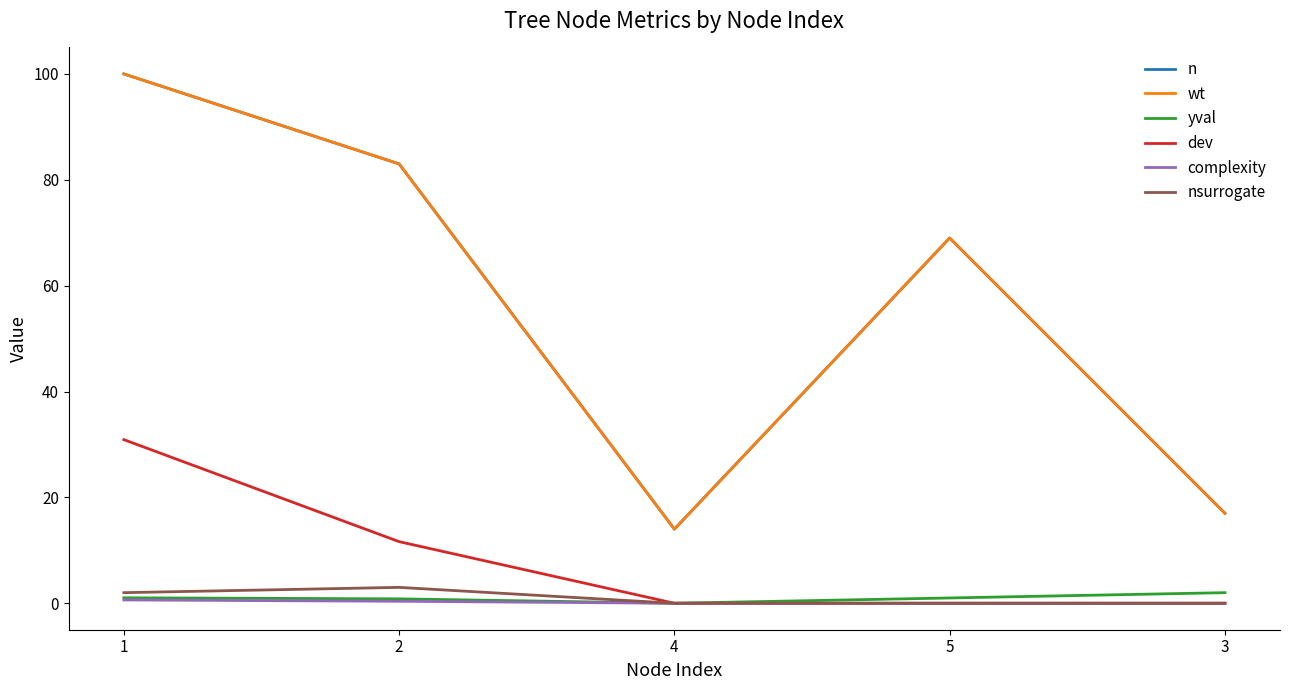

True or false: yval and n intersect in this chart.

False